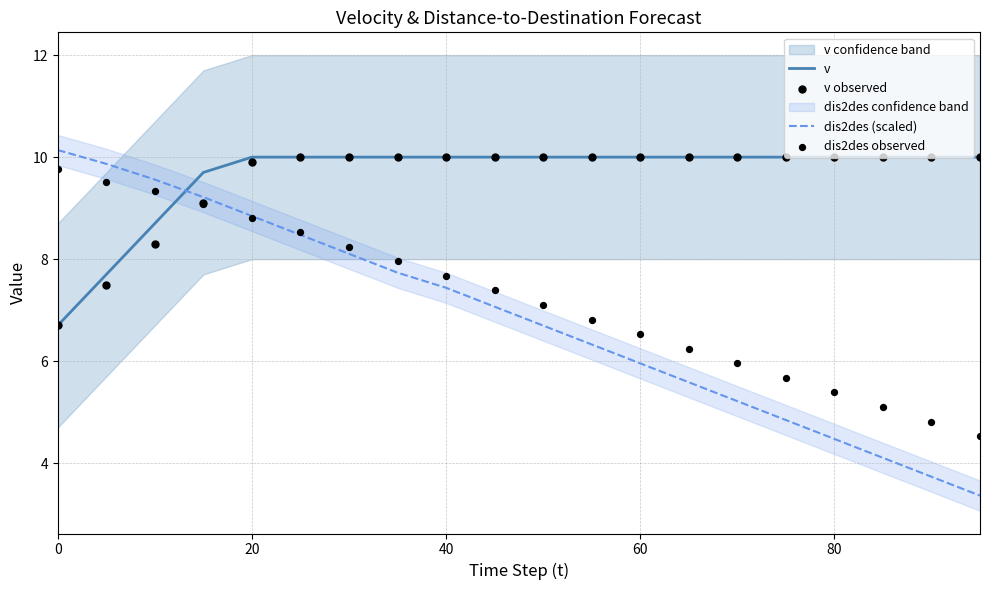

The value of dis2des (scaled) at 40 is 11.4. True or false?

False